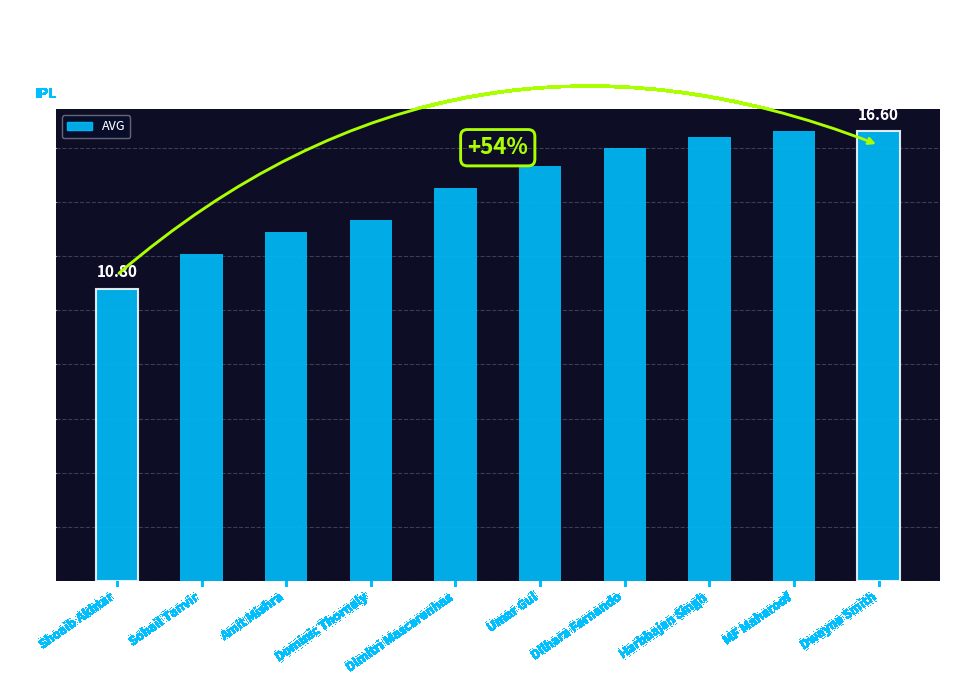

What is the difference between the values at Dominic Thornely and MF Maharoof?

3.3